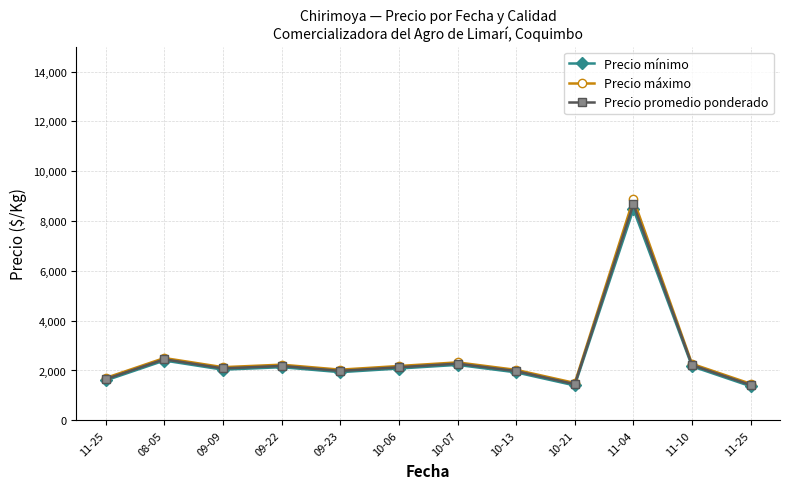

What are all the series names shown in the legend?

Precio mínimo, Precio máximo, Precio promedio ponderado